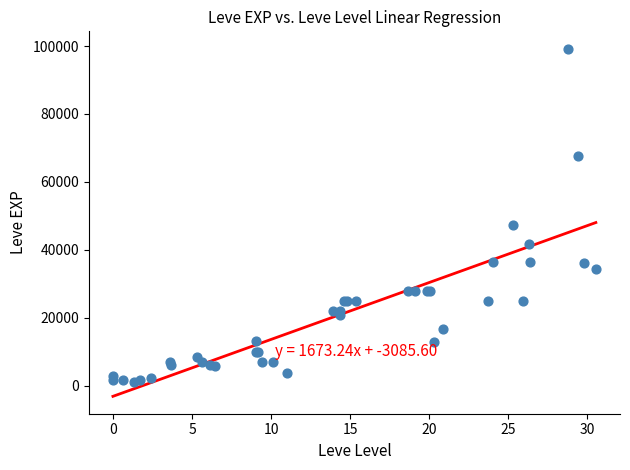

What Y value in the scatter plot is closest to 50190?

47200